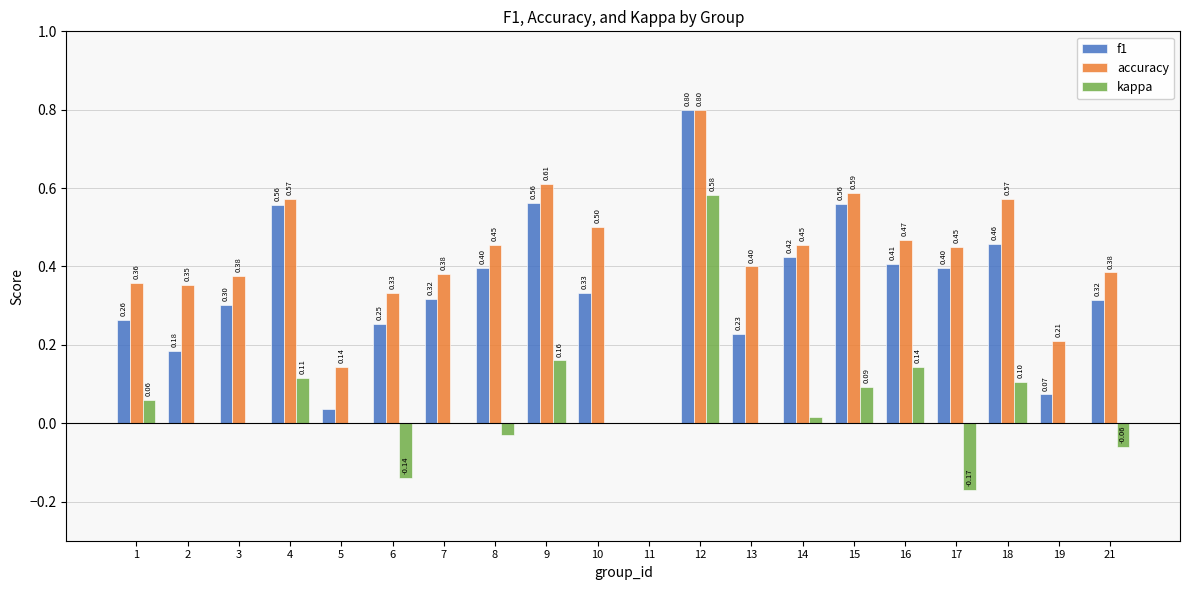

Is the value of accuracy at 17 greater than the value of f1 at 14?

Yes